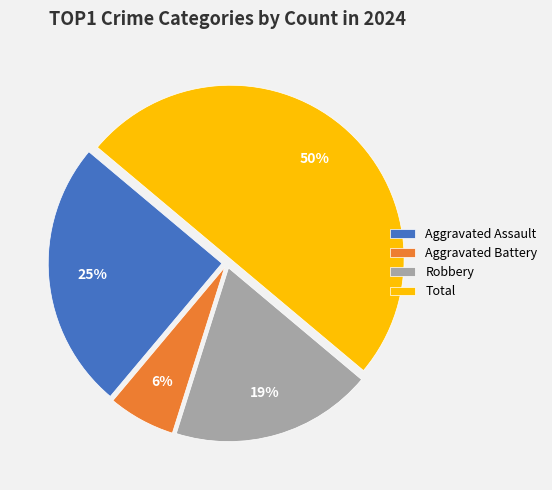

Rank the categories by value from lowest to highest.

Aggravated Battery, Robbery, Aggravated Assault, Total